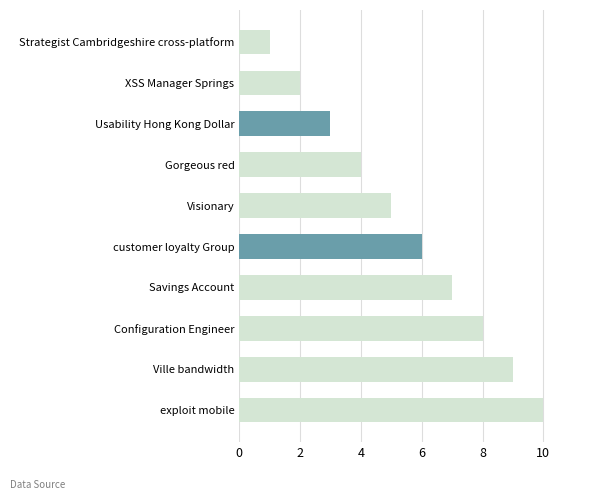

The value at Usability Hong Kong Dollar is 2. True or false?

False